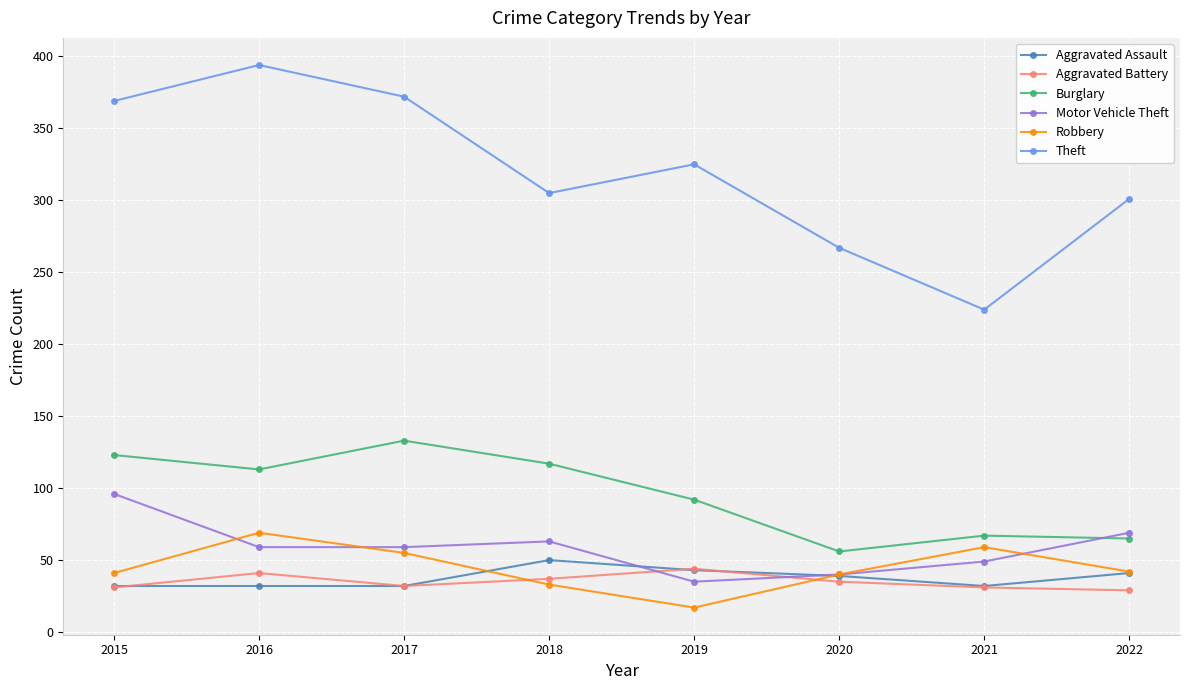

Read the Aggravated Battery value at 2017, to the nearest 10.

30